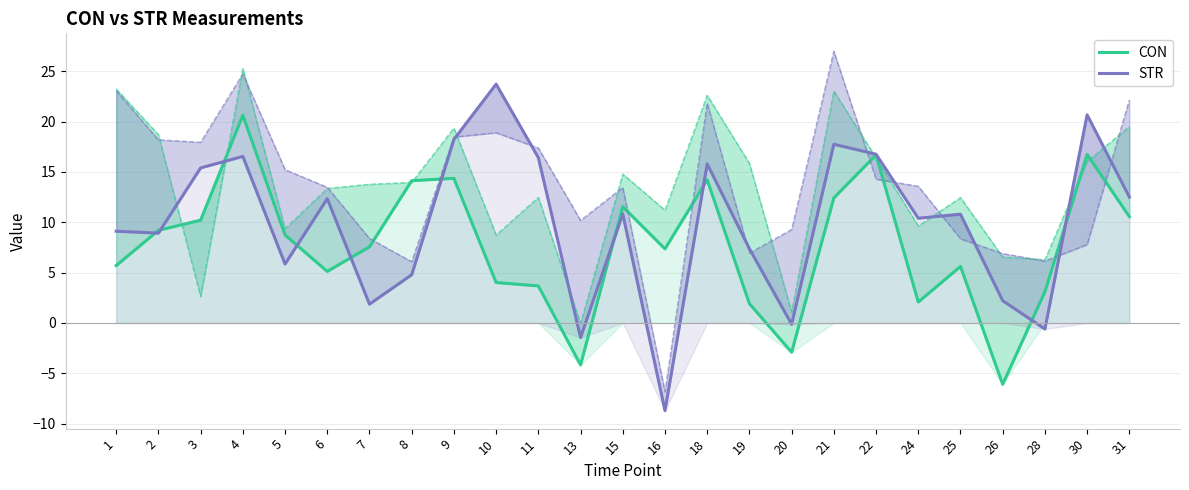

At which category is the sum across all series the highest?

30